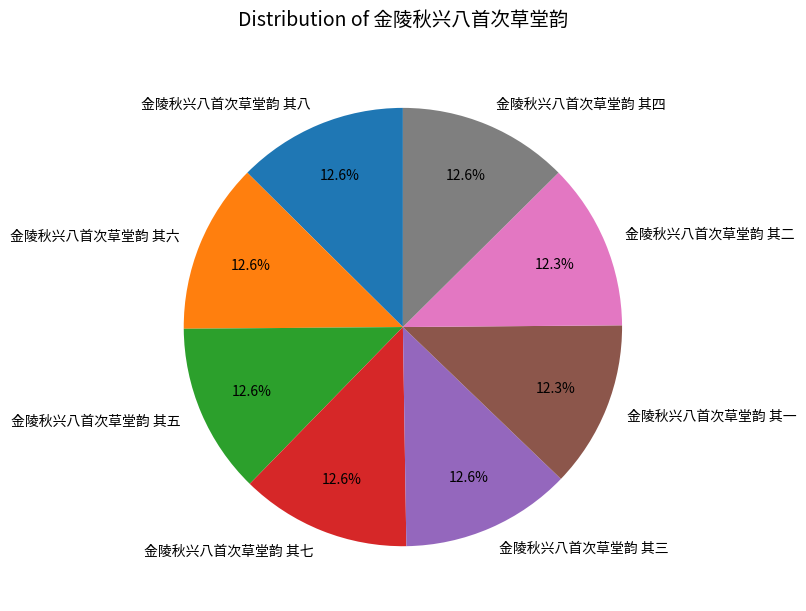

To the nearest percent, what percentage of the pie is 金陵秋兴八首次草堂韵 其一?

12%